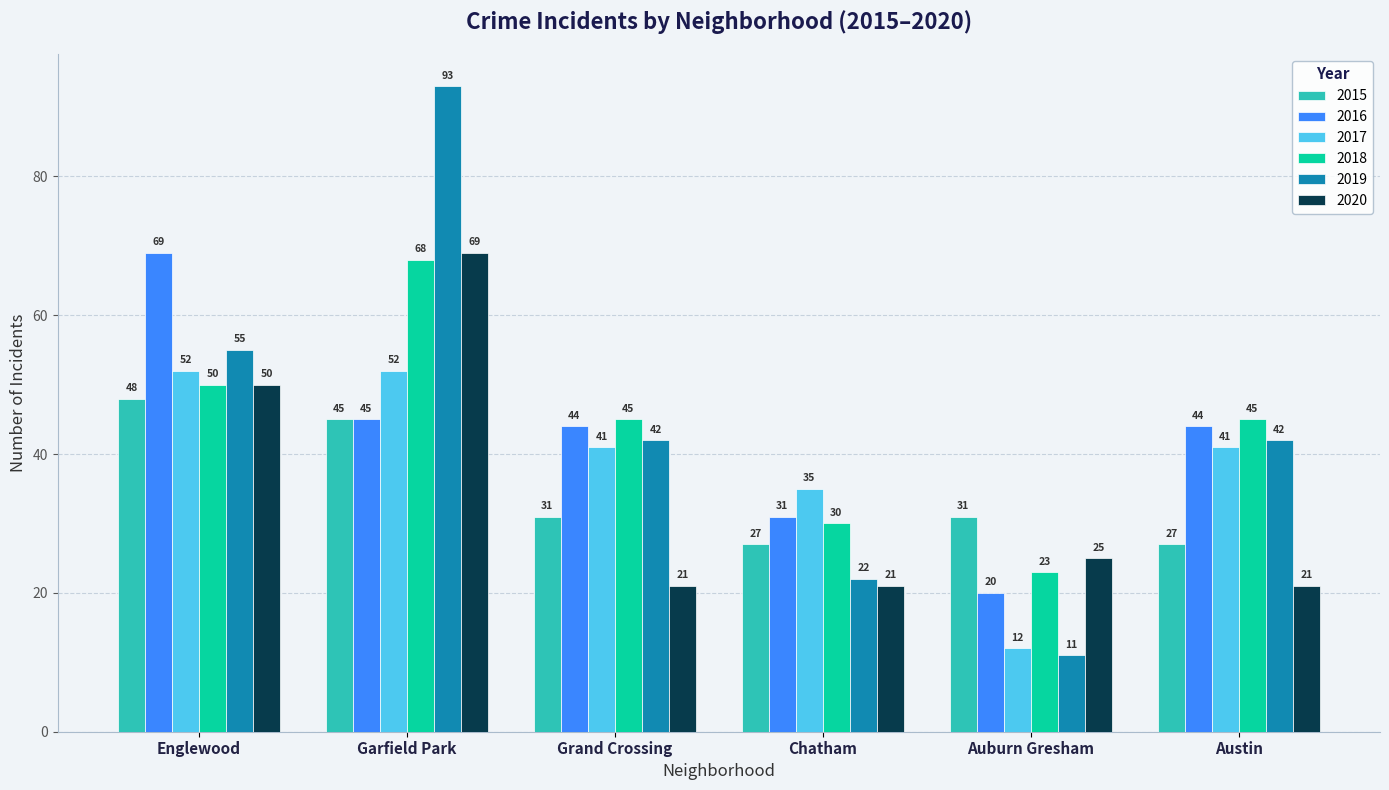

Reading left to right, what are all the values shown in this chart?

2015: 48	45	31	27	31	27
2016: 69	45	44	31	20	44
2017: 52	52	41	35	12	41
2018: 50	68	45	30	23	45
2019: 55	93	42	22	11	42
2020: 50	69	21	21	25	21